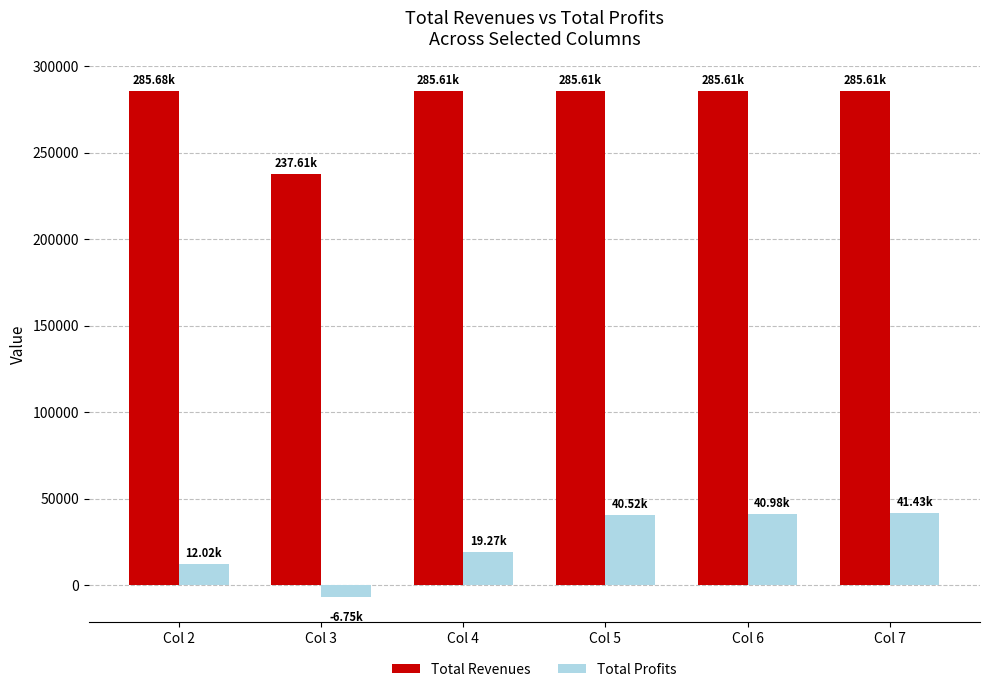

What is the total value across all series at Col 7?

327040.8